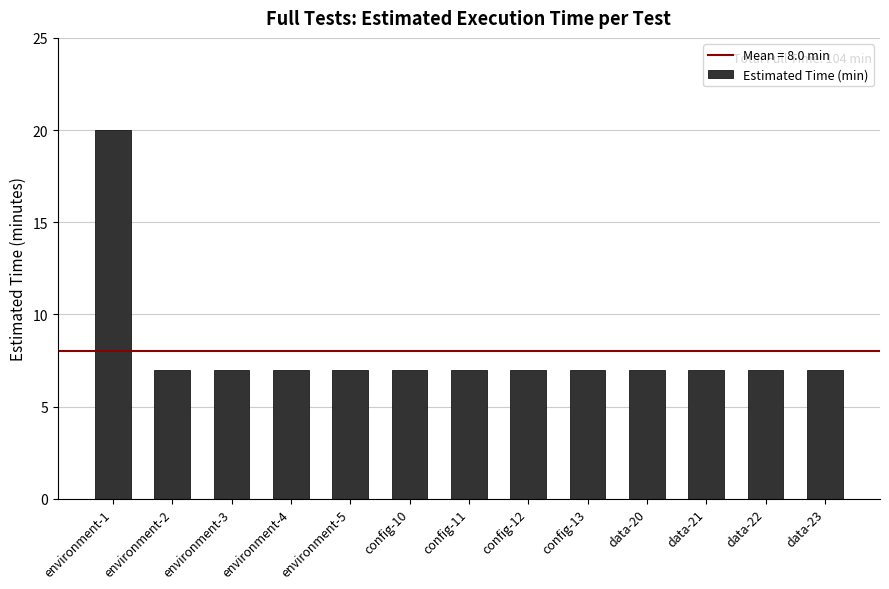

Reading left to right, transcribe all the data shown in this chart.

20	7	7	7	7	7	7	7	7	7	7	7	7